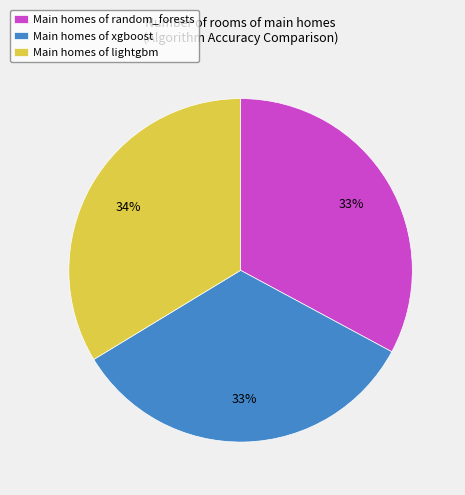

Is the sum of Main homes of lightgbm and Main homes of xgboost greater than half?

Yes